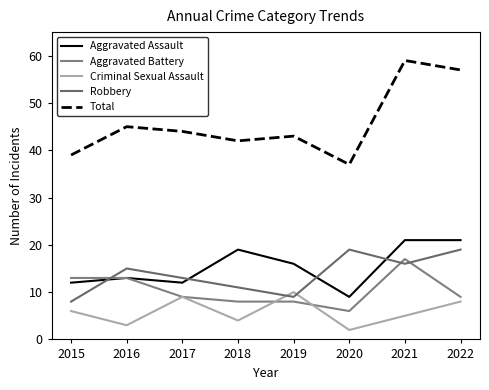

Reading left to right, list all the values displayed in this chart.

Aggravated Assault: 2015=12	2016=13	2017=12	2018=19	2019=16	2020=9	2021=21	2022=21
Aggravated Battery: 2015=13	2016=13	2017=9	2018=8	2019=8	2020=6	2021=17	2022=9
Criminal Sexual Assault: 2015=6	2016=3	2017=9	2018=4	2019=10	2020=2	2021=5	2022=8
Robbery: 2015=8	2016=15	2017=13	2018=11	2019=9	2020=19	2021=16	2022=19
Total: 2015=39	2016=45	2017=44	2018=42	2019=43	2020=37	2021=59	2022=57